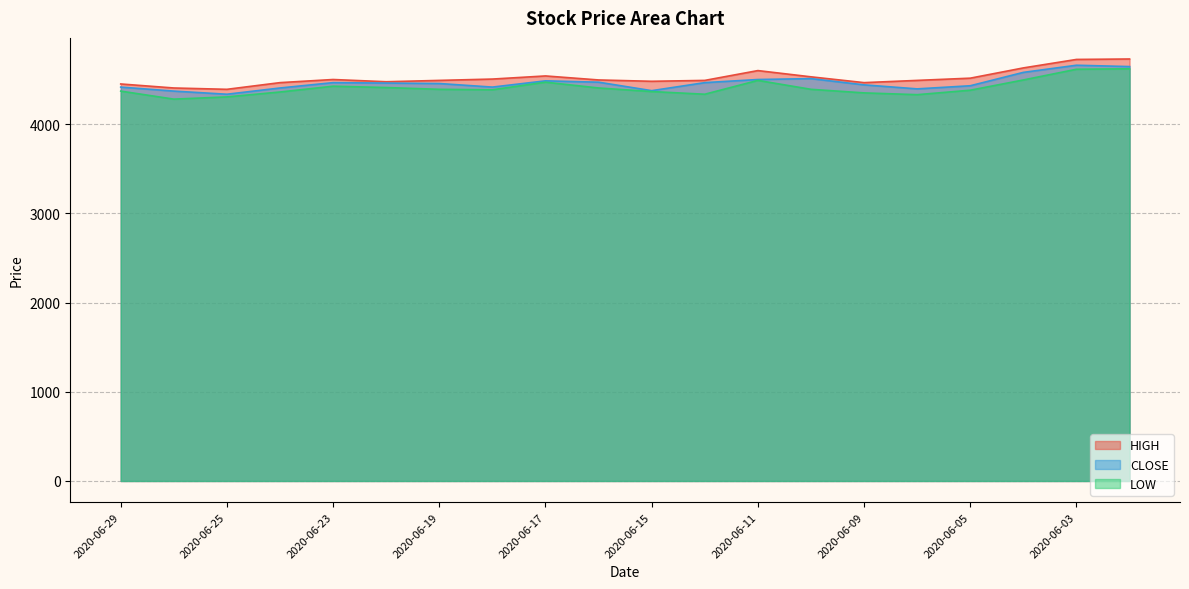

What is the sum of the CLOSE values at 2020-06-09 and 2020-06-12?

8905